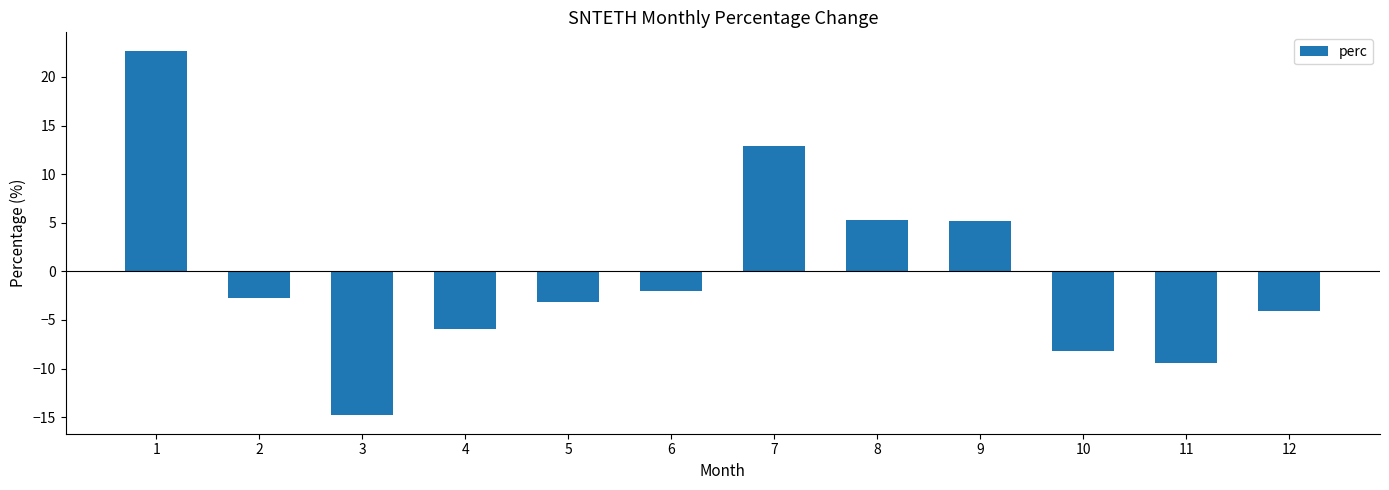

At which label does the data first exceed -2?

1